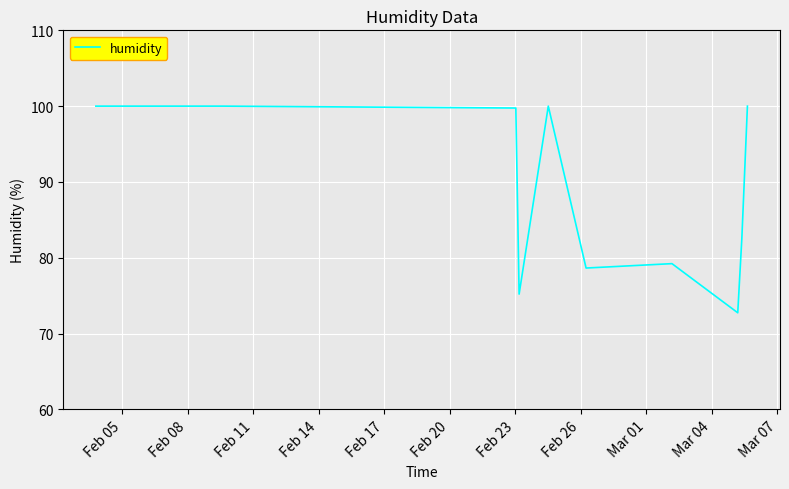

What is the minimum value shown in the chart?

72.7